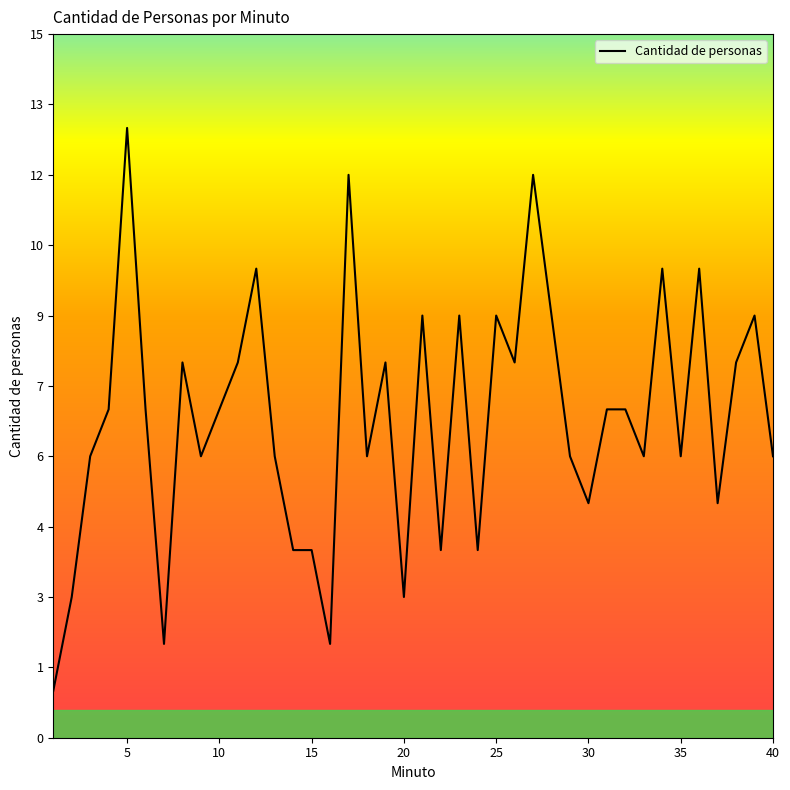

Does the chart display data point markers on the line(s)?

No